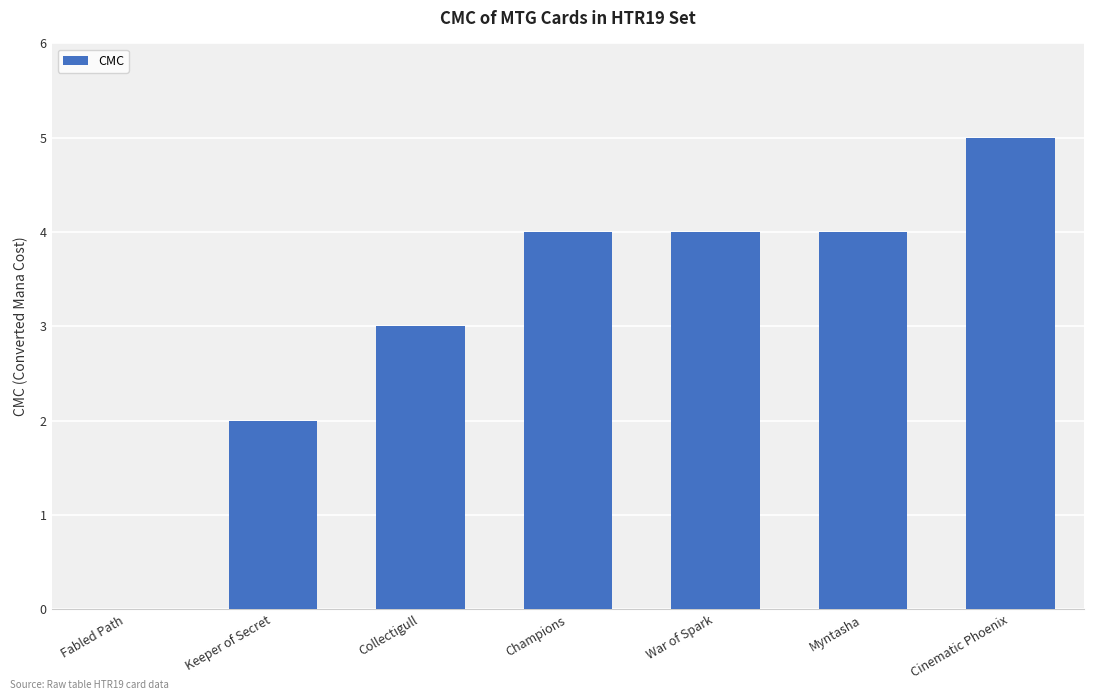

Which category has the highest value across all series?

Cinematic Phoenix